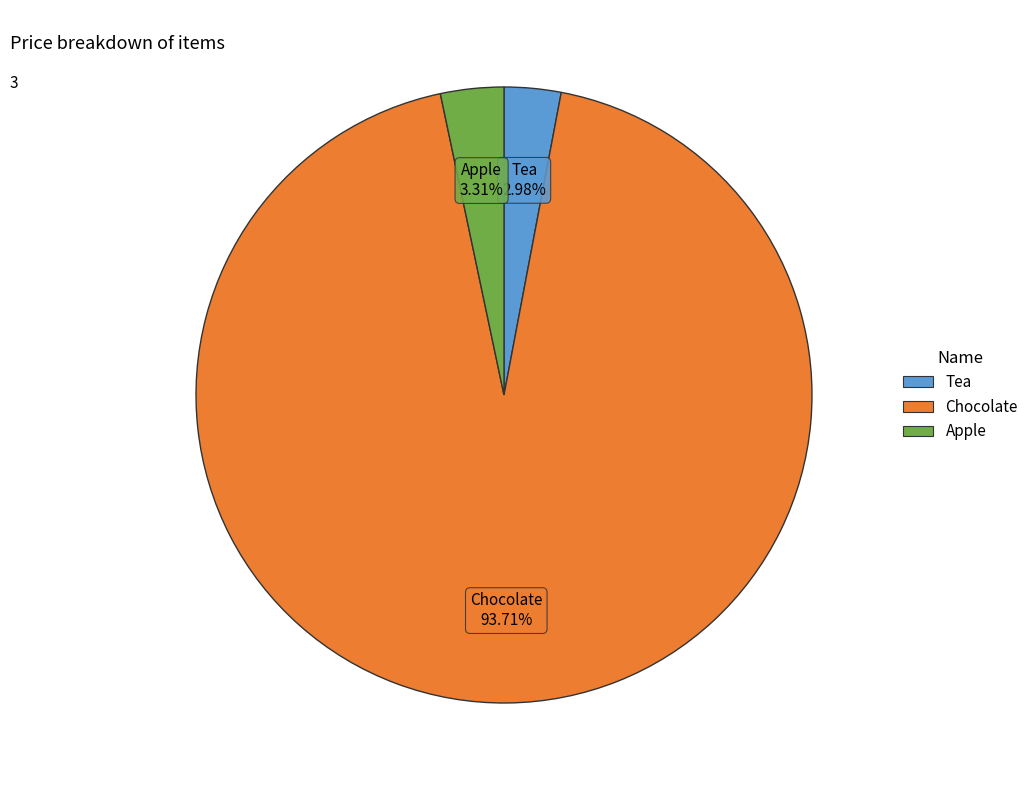

What percentage is NOT represented by Apple?

96.7%